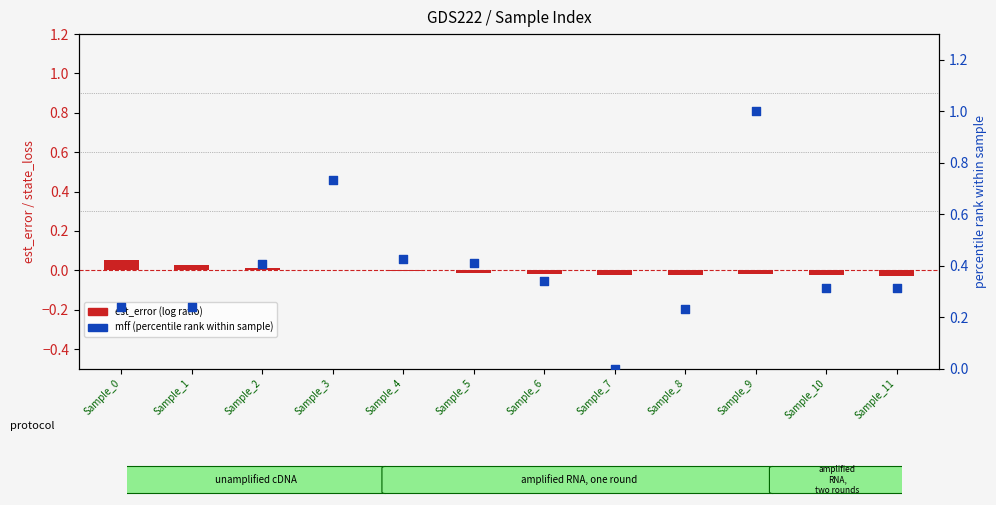

What is the total value across all series at Sample_11?

0.3